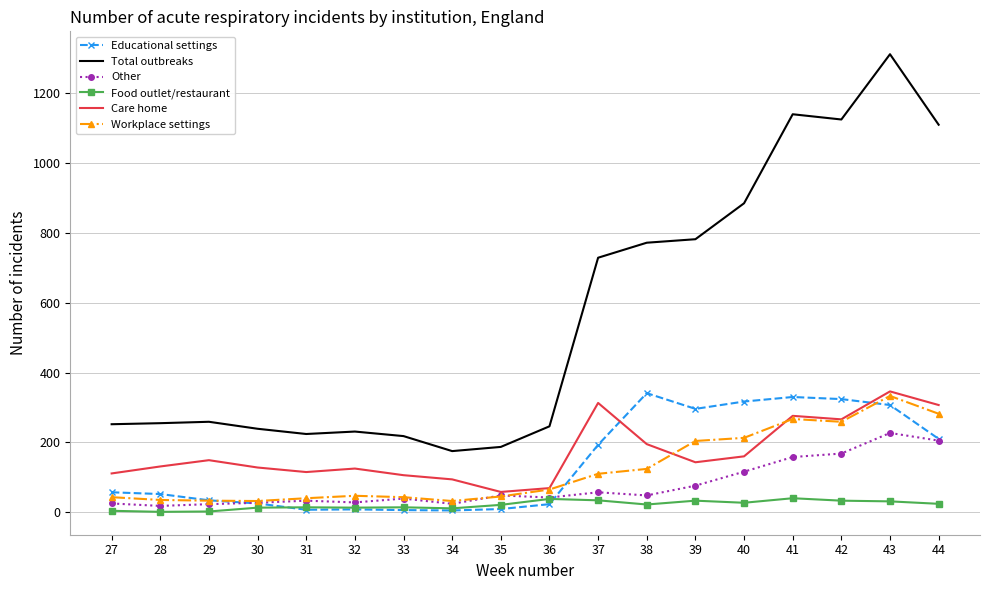

What is the minimum value shown in the chart?

1